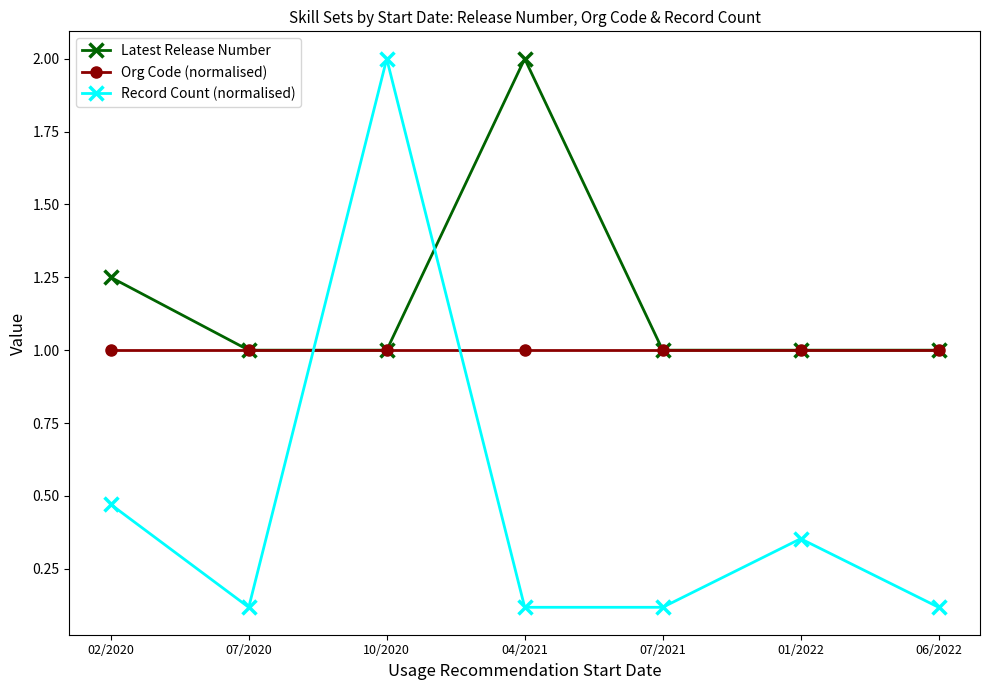

Which category has the highest value in the Latest Release Number series?

04/2021